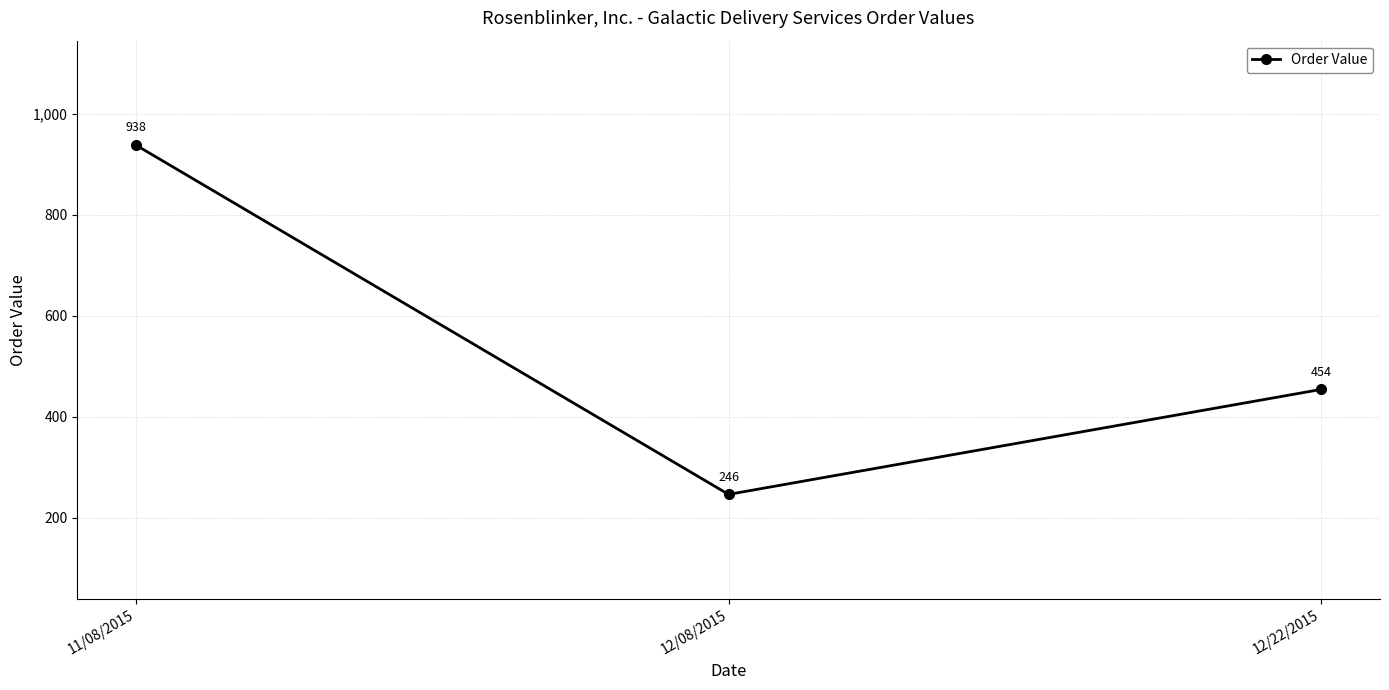

Which category has the lowest value across all series?

12/08/2015